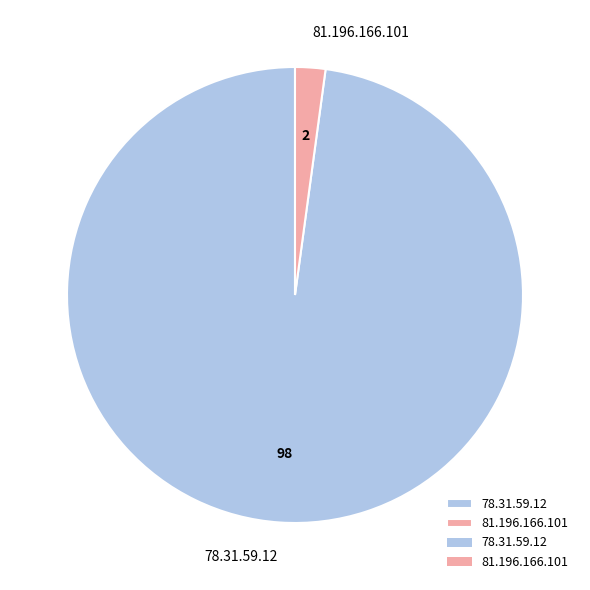

Which slice represents more than half of the pie?

78.31.59.12